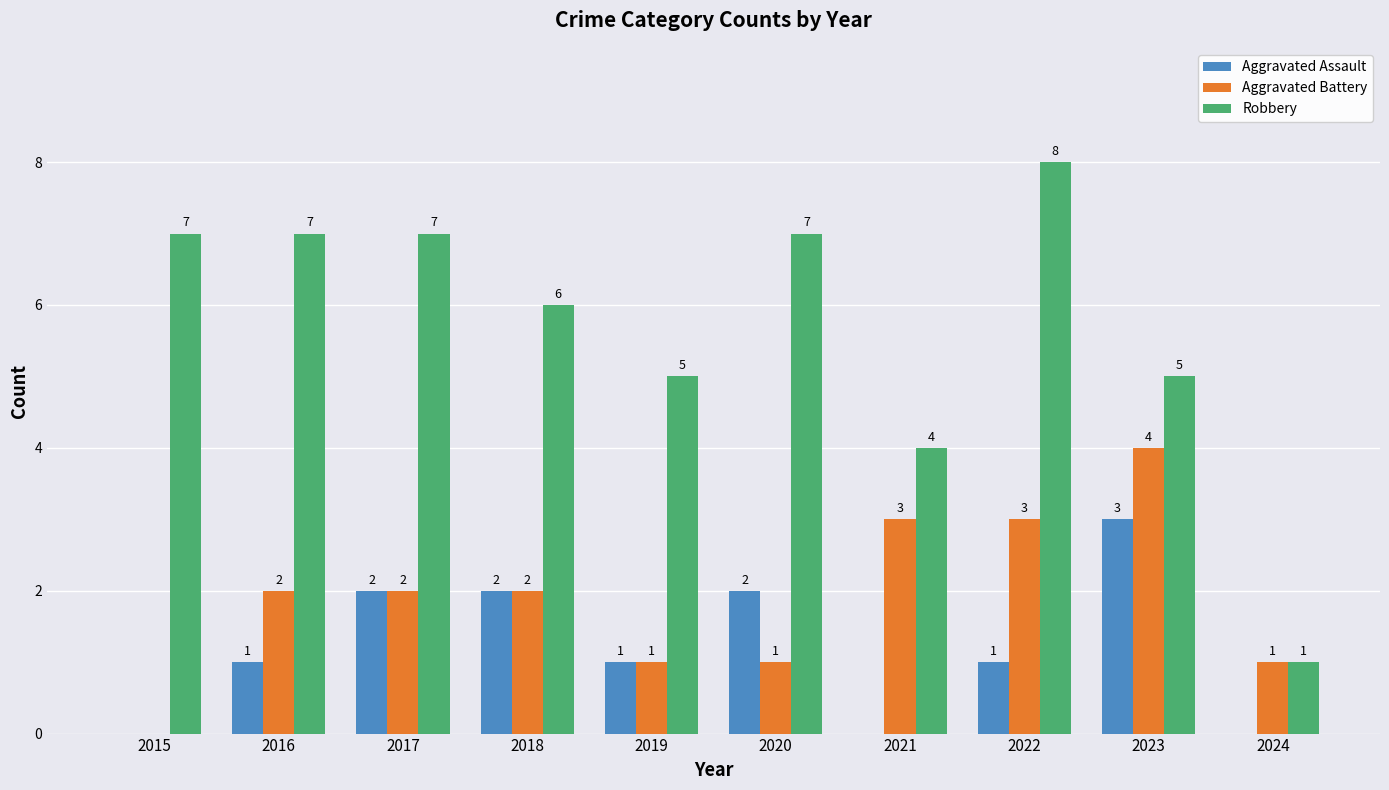

At which category does the chart reach its peak across all series?

2022